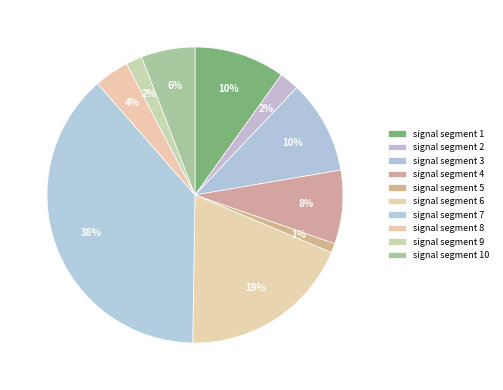

To the nearest percent, what is the average slice percentage?

10%